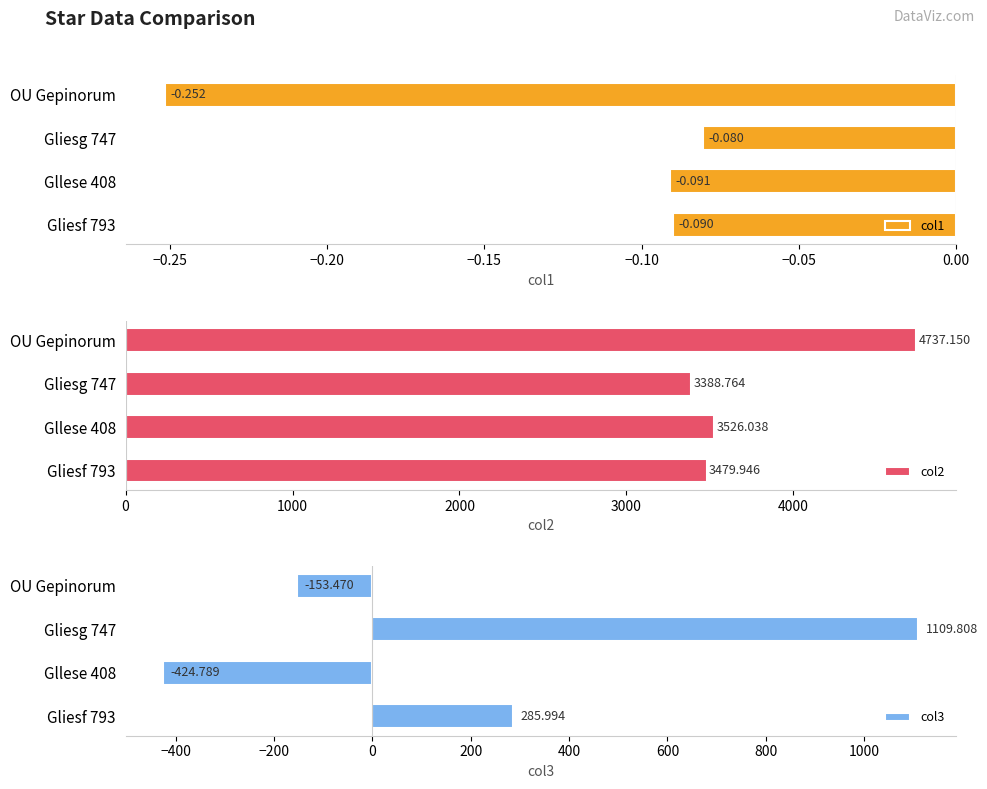

Which category has the highest value in the col2 series?

OU Gepinorum